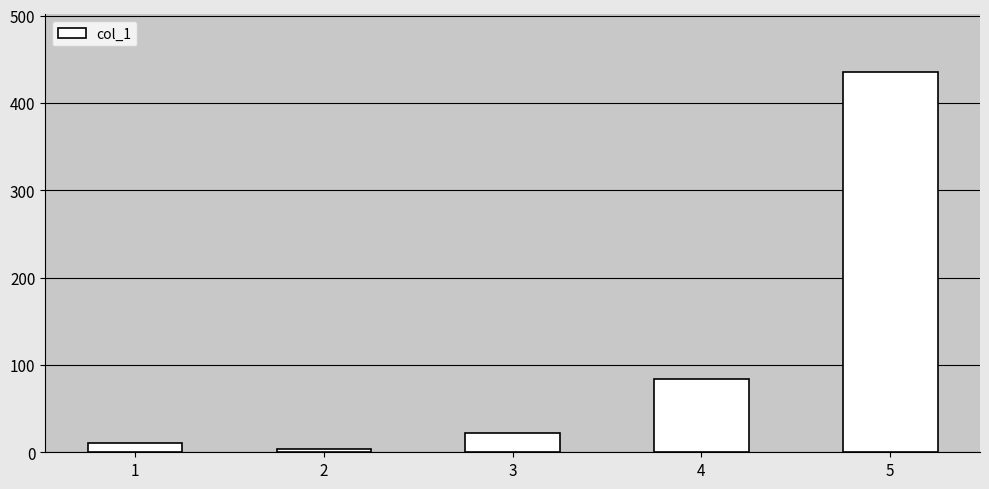

The value at 5 is 436. True or false?

True